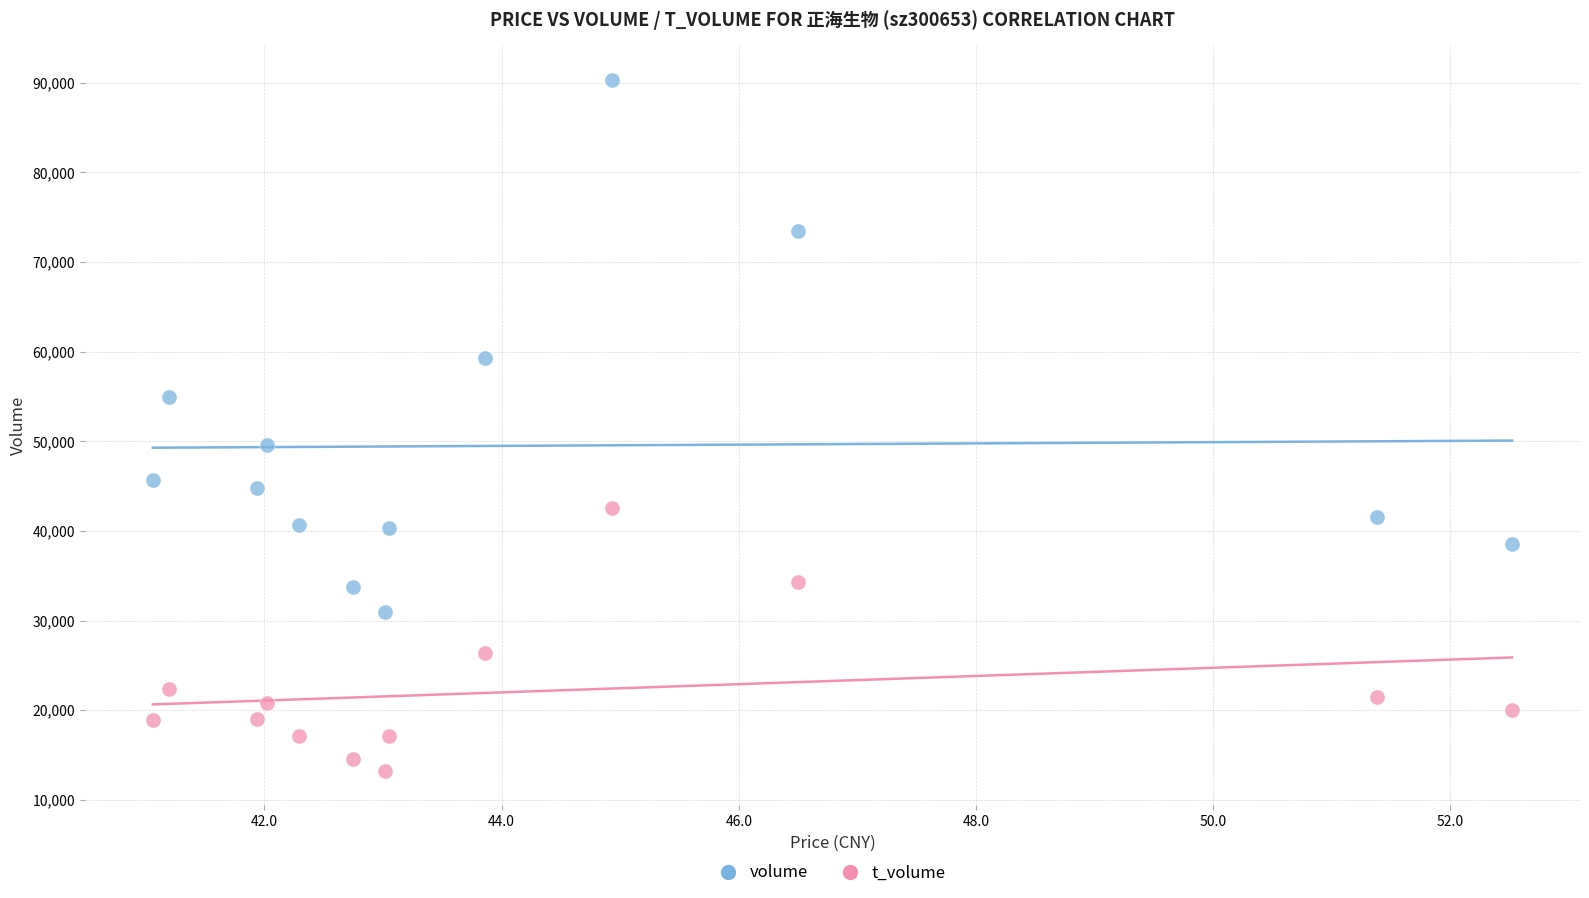

What are all the series names shown in the legend?

volume, t_volume